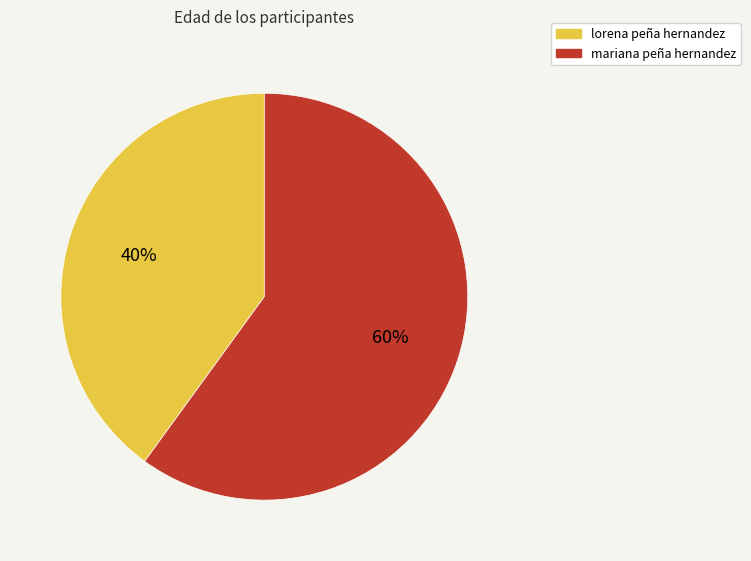

What is the ratio of the value at mariana peña hernandez to the value at lorena peña hernandez?

1.5